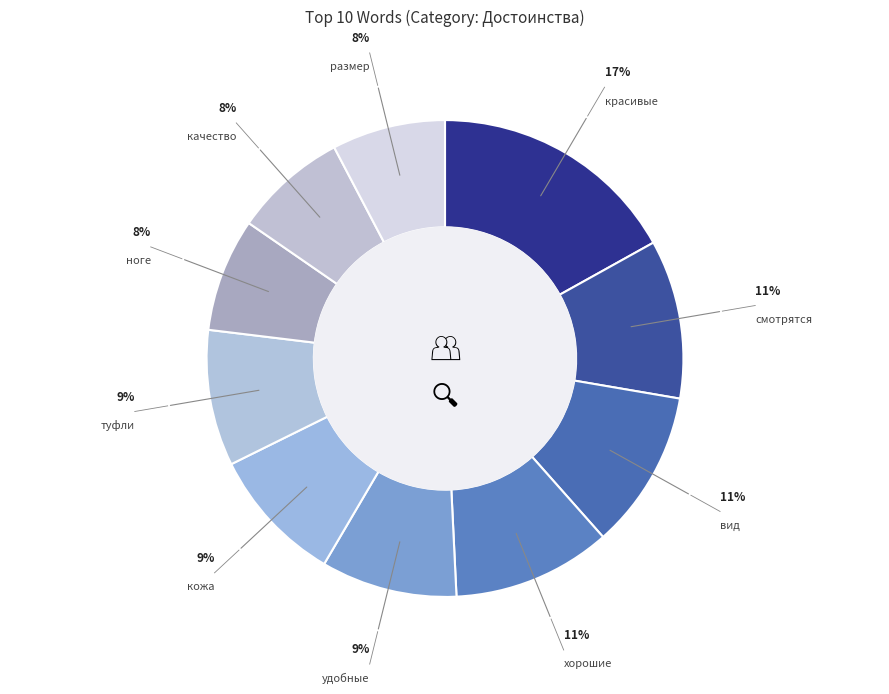

To the nearest percent, what is the difference between the largest and smallest slice percentages?

9%